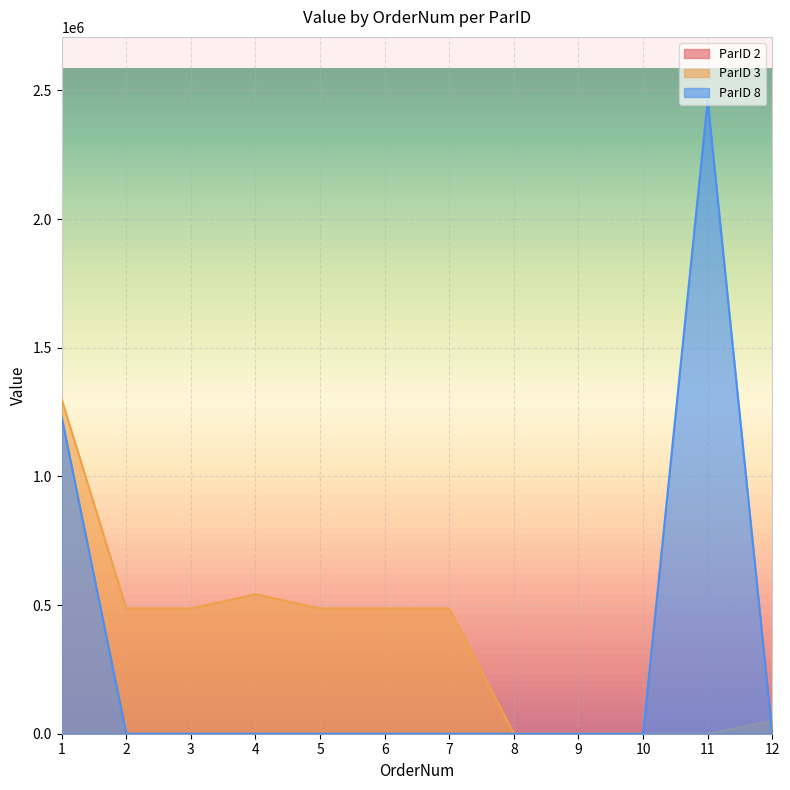

Reading right to left, what are all the values shown in this chart?

ParID 2: 0.1	0.0	0.0	0.3	0.0	0.0	0.0	0.3	0.0	0.0	0.0	0.3
ParID 3: 50000.0	0.0	0.0	0.0	0.0	486861.7	486861.7	486861.7	541861.7	486861.7	486861.7	1299723.0
ParID 8: 0.0	2461609.5	0.0	0.0	0.0	0.0	0.0	0.0	0.0	0.0	0.0	1230804.8